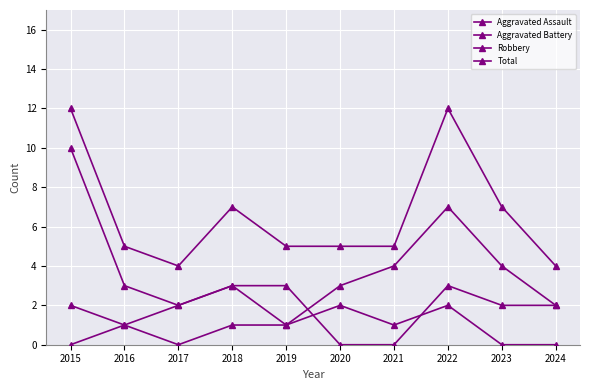

What is the spread (max minus min) of values at 2017?

4